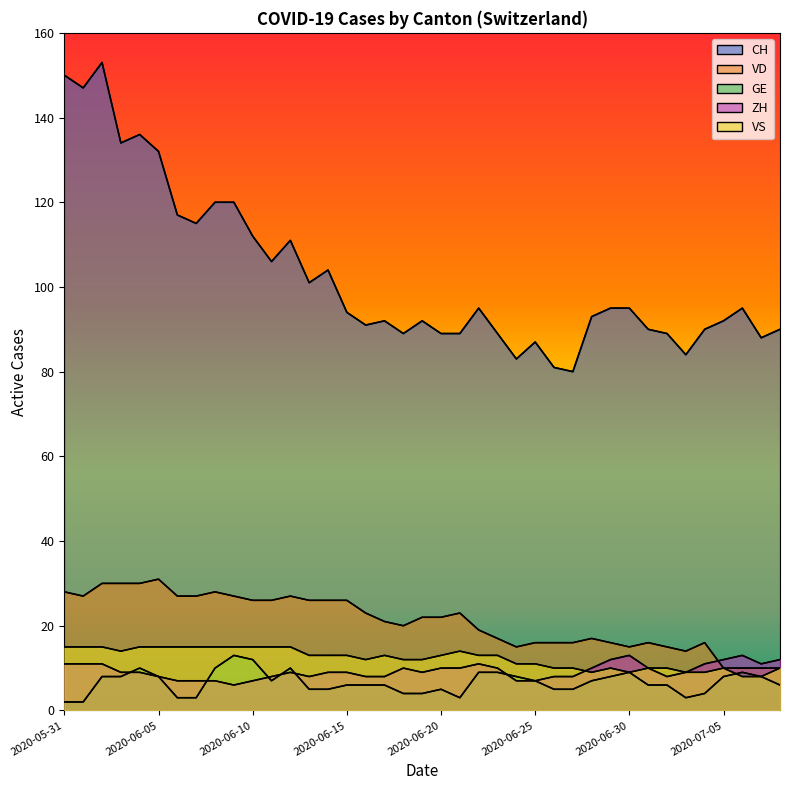

What is the label of the 12th point from the right?

2020-06-27